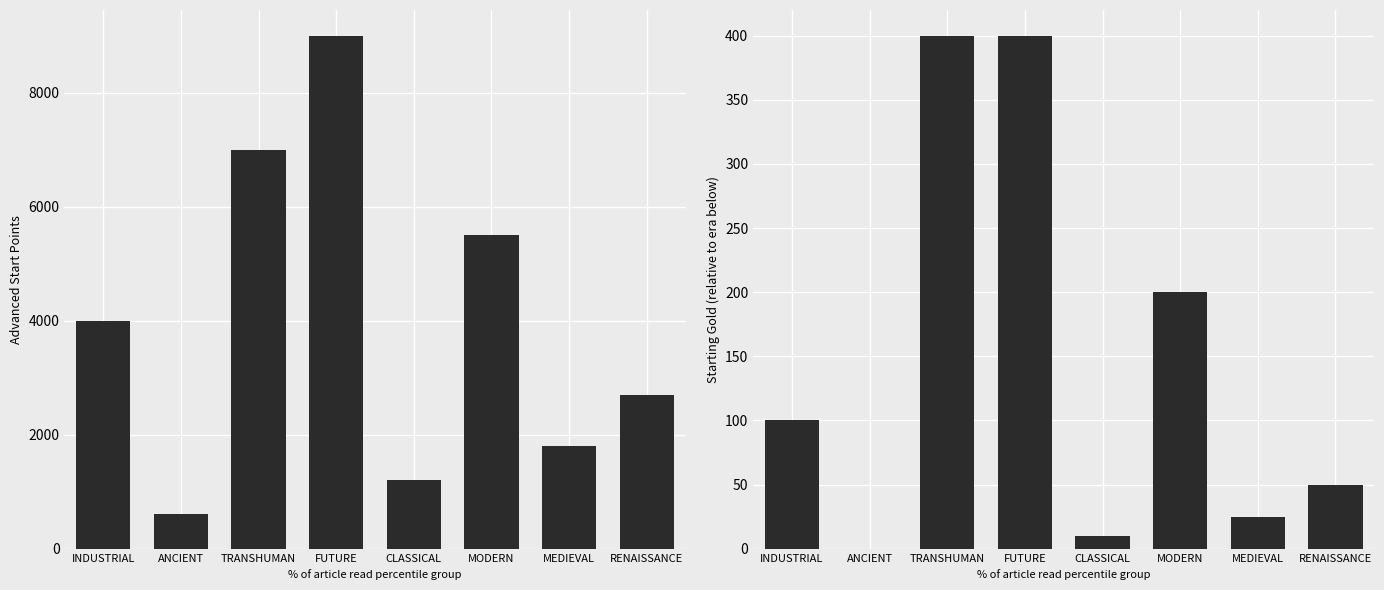

What is the total value across all series at INDUSTRIAL?

4100